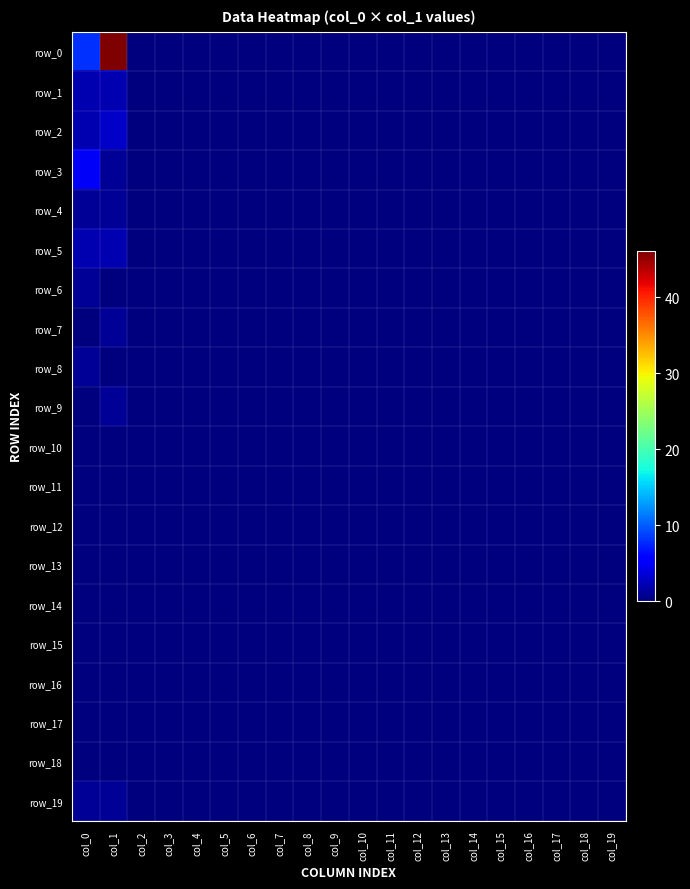

List the labels in order of row_5 value, smallest first.

col_2, col_3, col_4, col_5, col_6, col_7, col_8, col_9, col_10, col_11, col_12, col_13, col_14, col_15, col_16, col_17, col_18, col_19, col_0, col_1